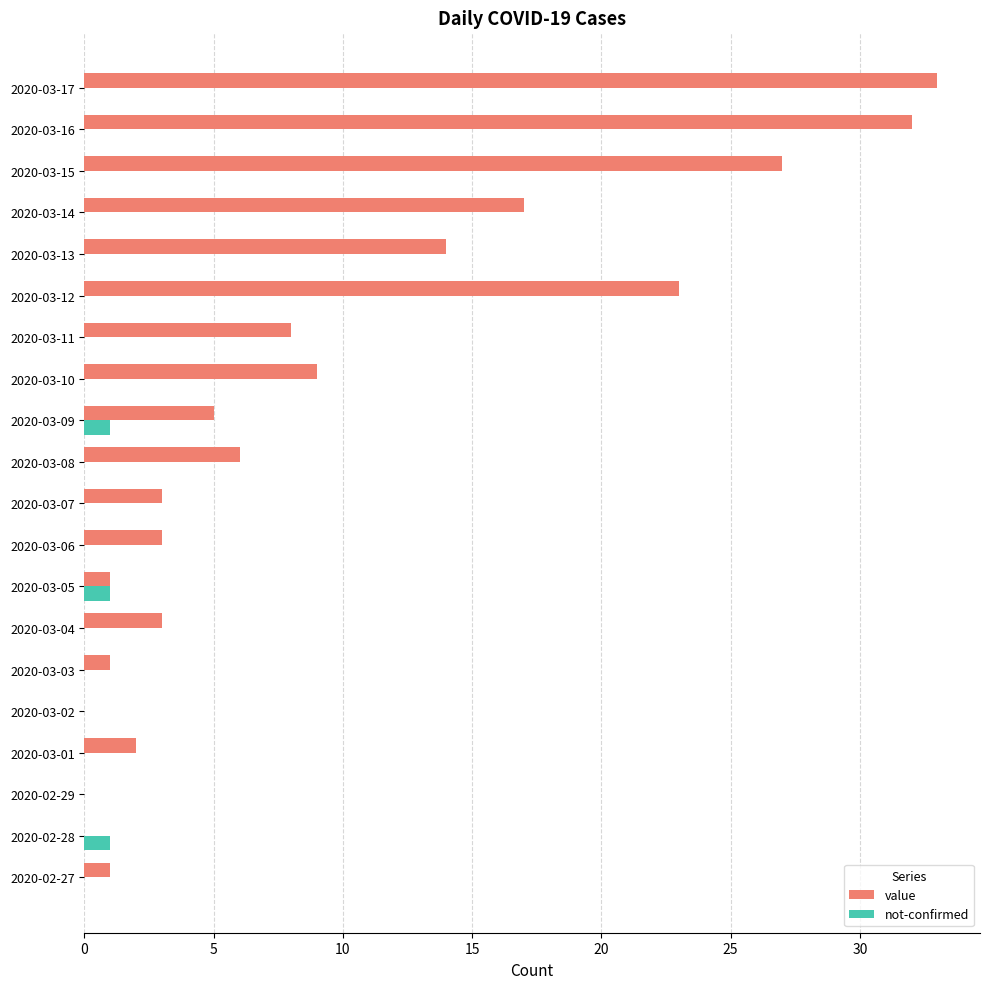

True or false: not-confirmed has a value of 0 at 2020-02-29.

True